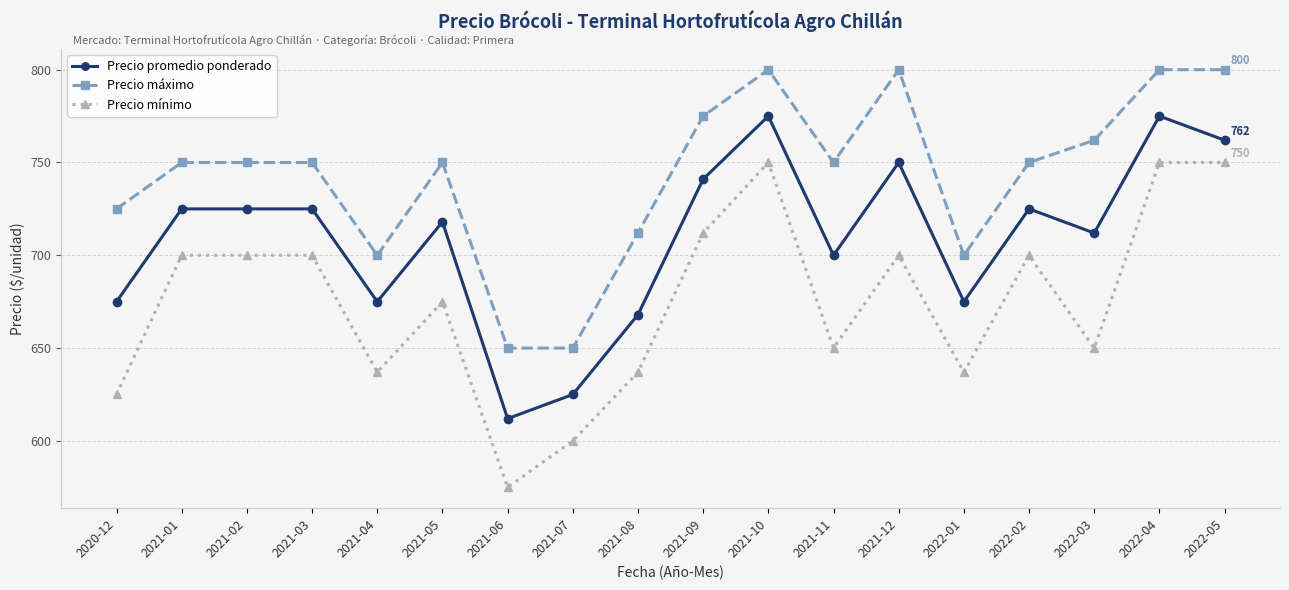

At 2021-11, list the series in order from largest to smallest.

Precio máximo, Precio promedio ponderado, Precio mínimo